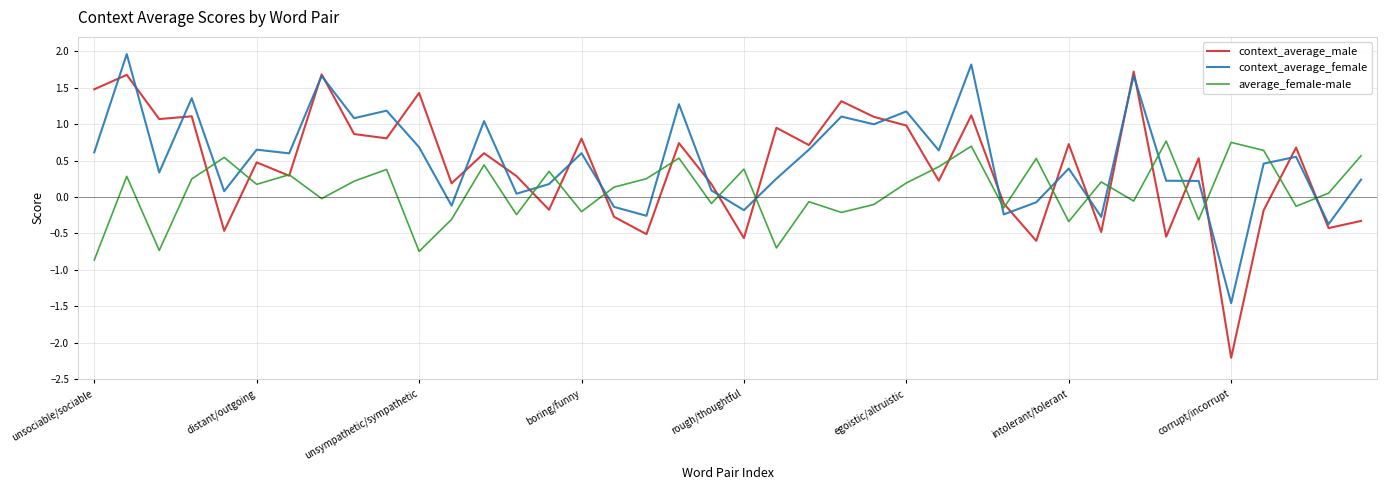

What is the smallest value displayed?

-2.2